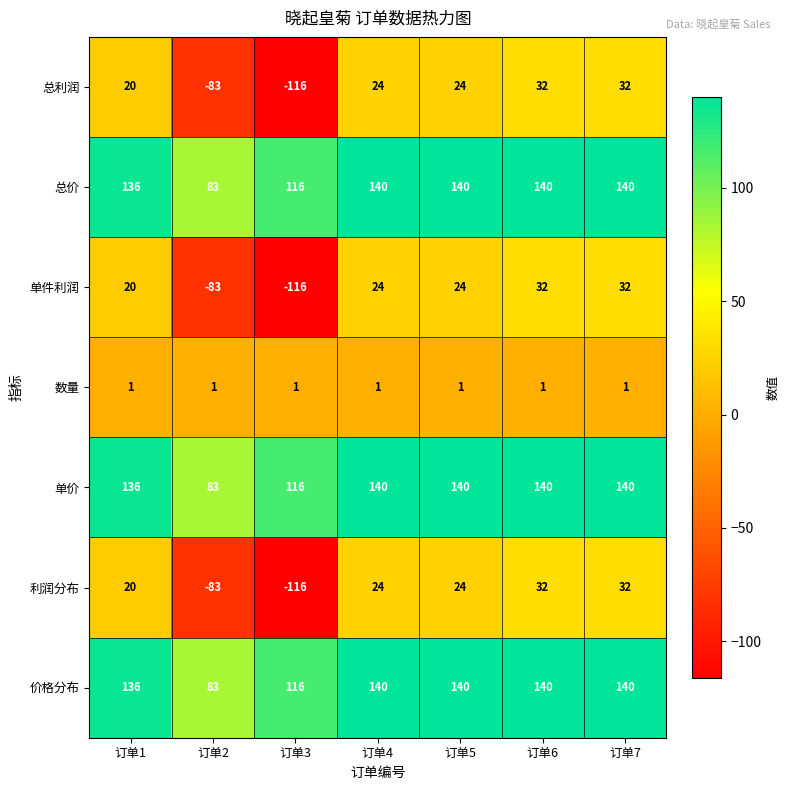

What is the approximate value of 利润分布 at 订单7, to the nearest 5?

30